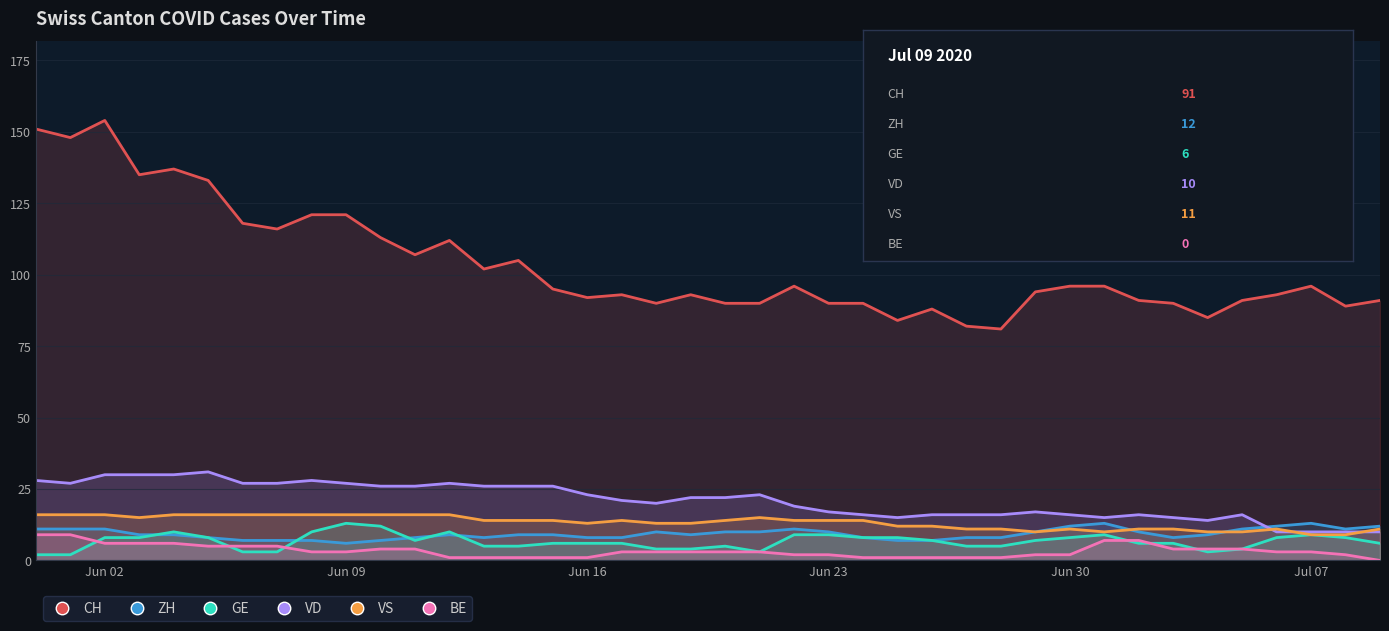

True or false: BE has a value of 4 at 2020-06-11.

True